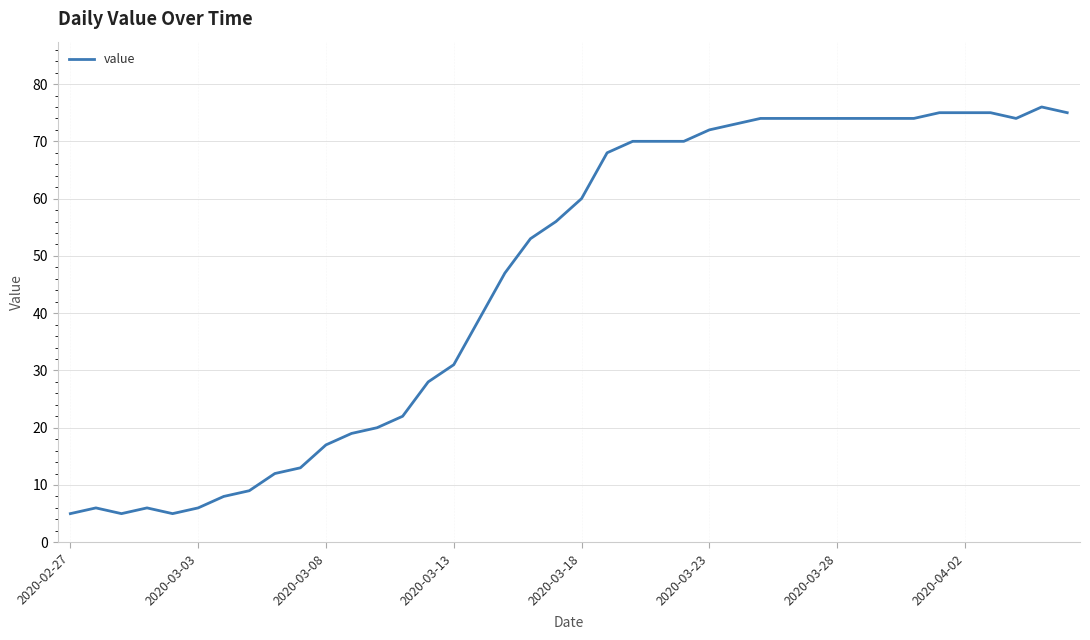

What is the smallest value displayed?

5